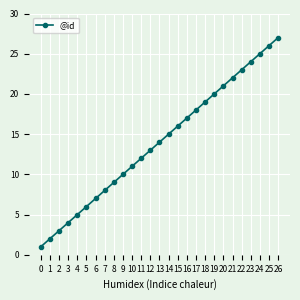

Reading left to right, what are all the values shown in this chart?

0=1	1=2	2=3	3=4	4=5	5=6	6=7	7=8	8=9	9=10	10=11	11=12	12=13	13=14	14=15	15=16	16=17	17=18	18=19	19=20	20=21	21=22	22=23	23=24	24=25	25=26	26=27